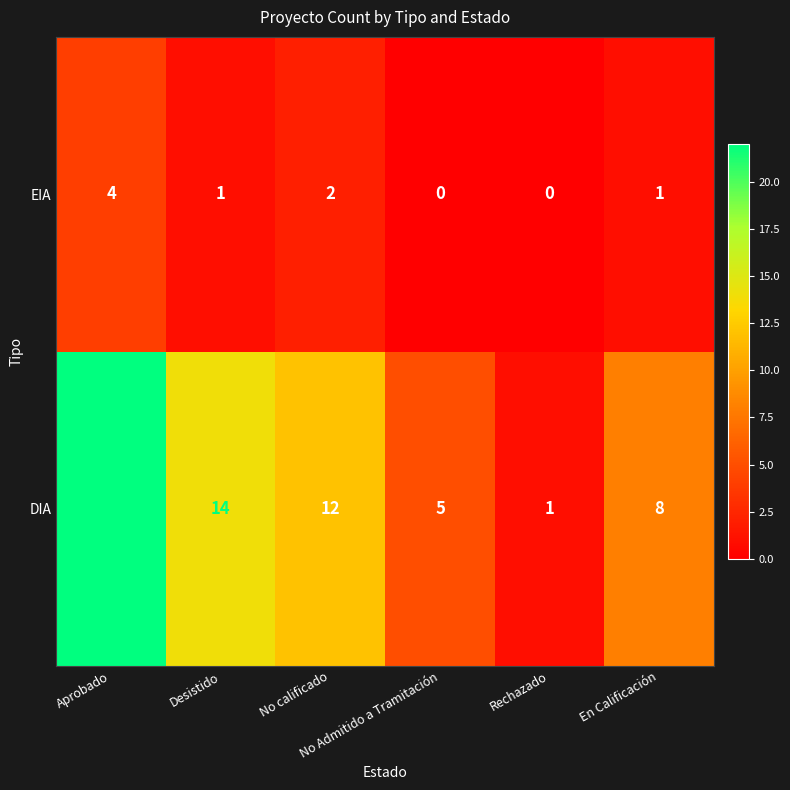

At how many categories does at least one series exceed 3?

5